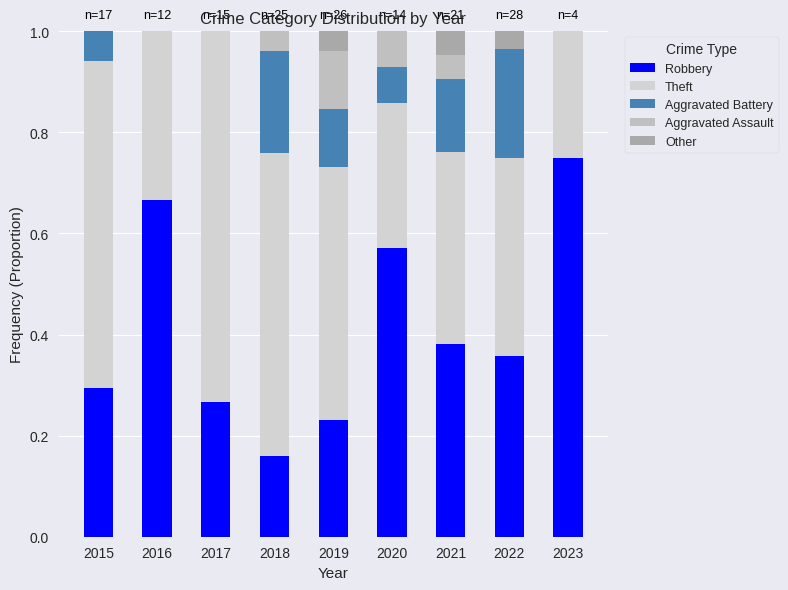

How many data points does each series have?

9